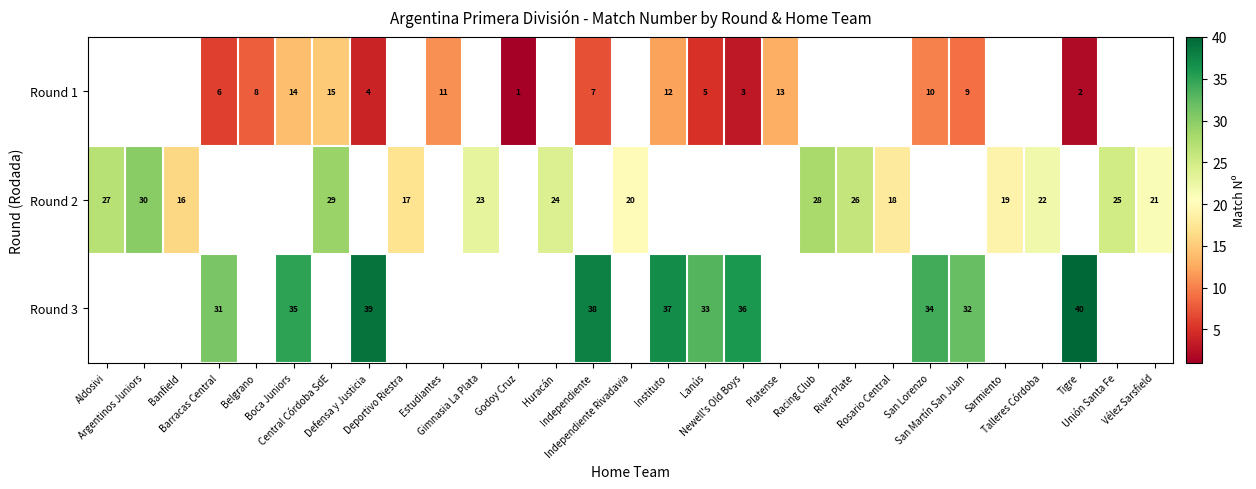

Between River Plate and Unión Santa Fe, which series saw the biggest shift?

Round 2